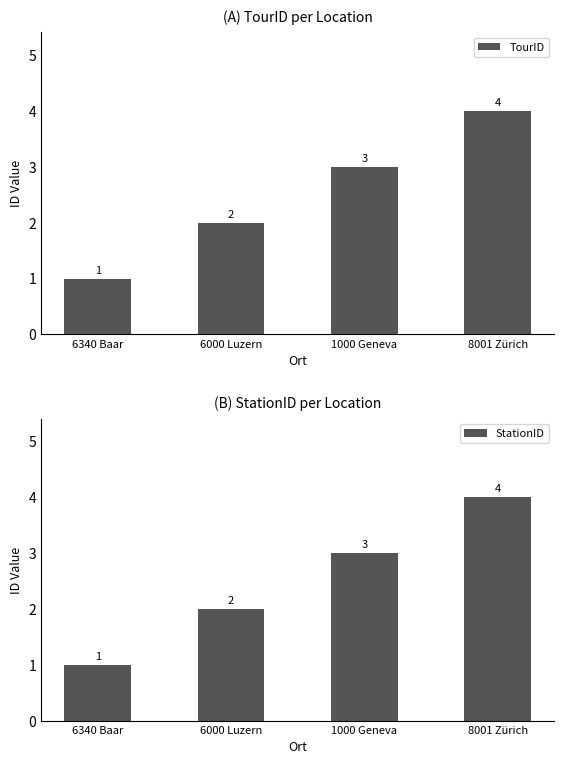

Which series has the largest total across all categories?

TourID